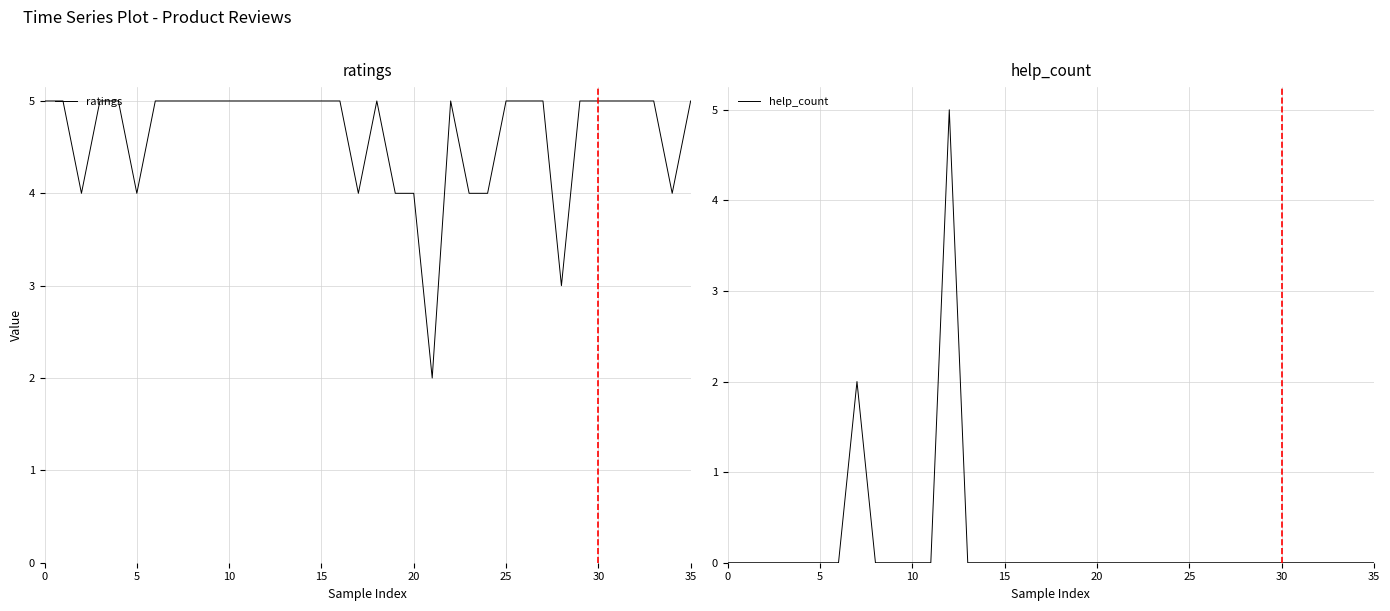

What is the difference between the maximum and minimum values in the help_count series?

5